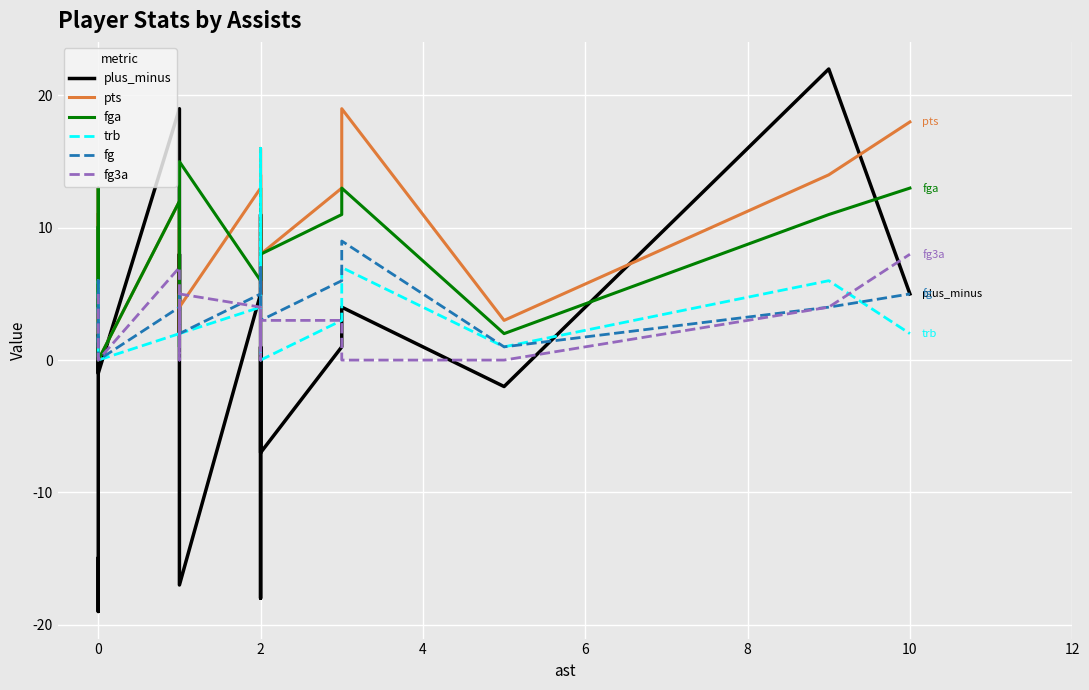

Is it true that trb equals 2 at 2?

False